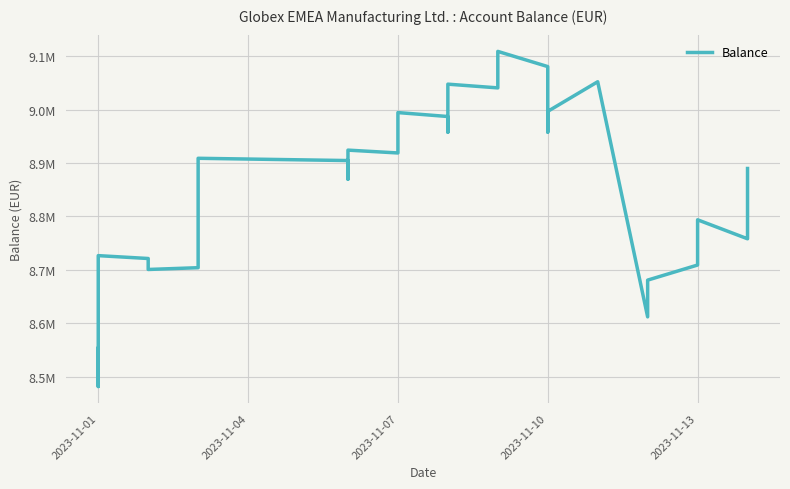

Where is the data nearest to the value 8795248?

2023-11-13